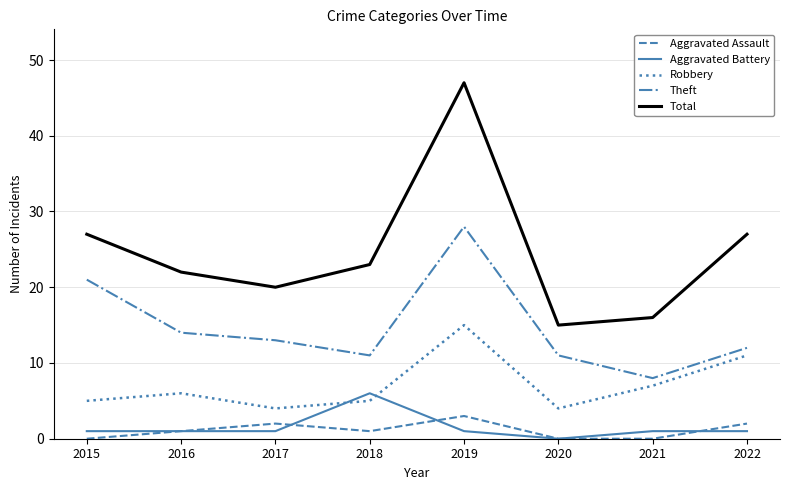

Where is the first local maximum for Theft?

2019